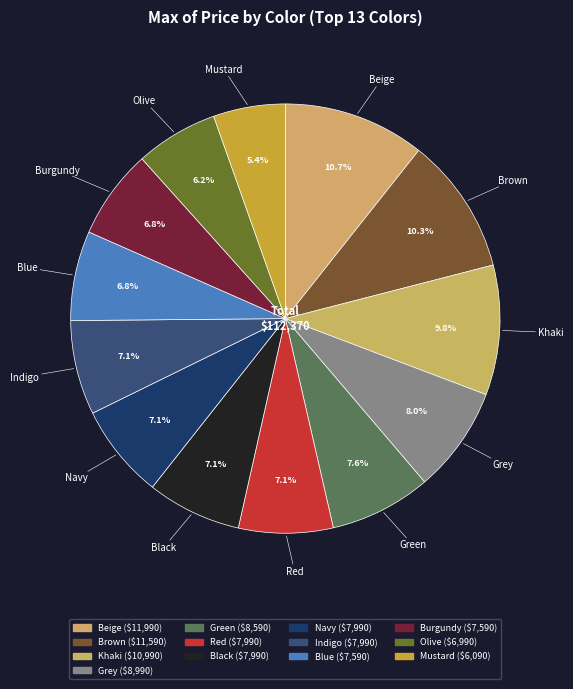

To the nearest percent, what percentage of the pie is Khaki?

10%